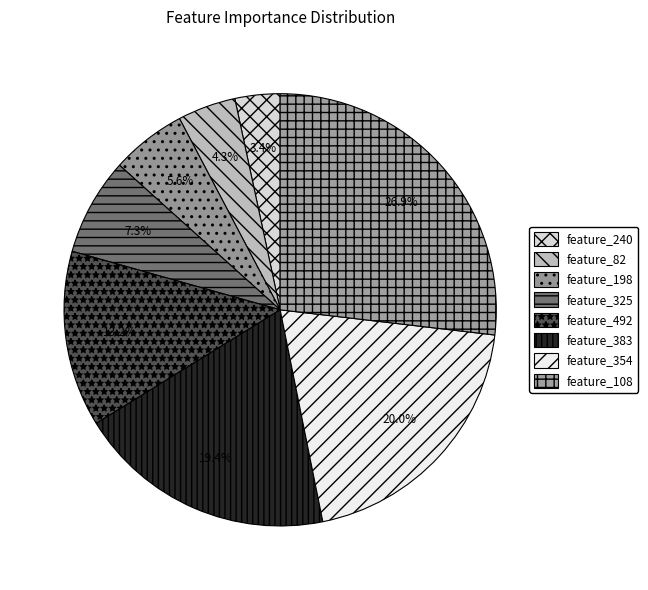

How many segments does this pie chart have?

8